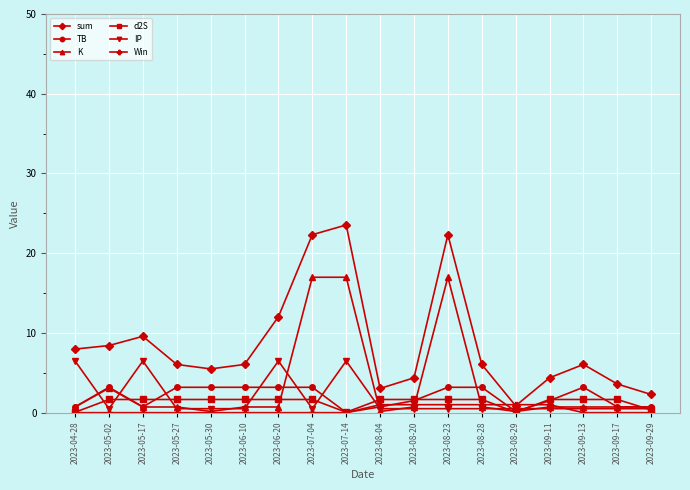

What is the average value of the Win series?

0.3